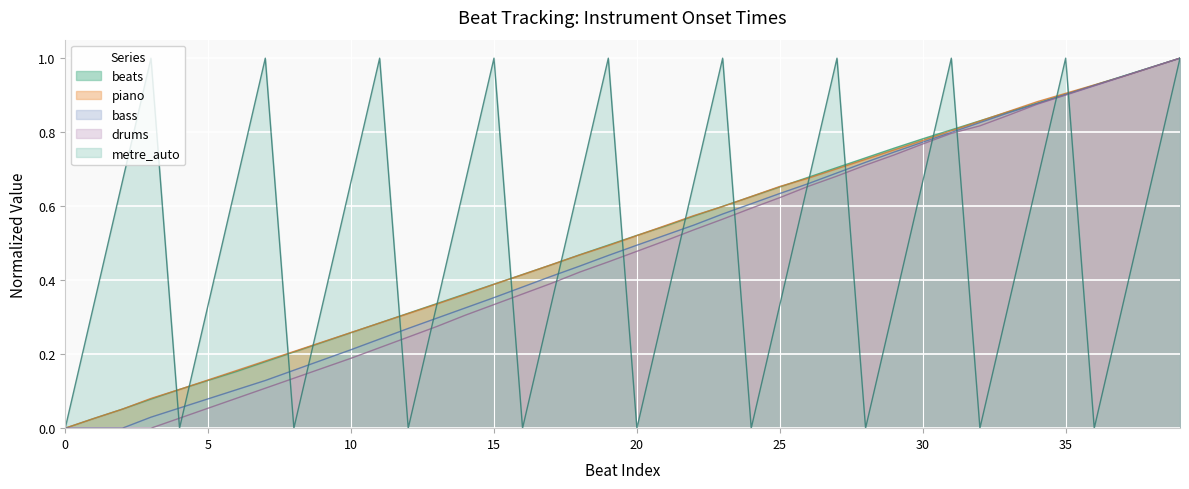

What value does the metre_auto series have at 15?

1.0